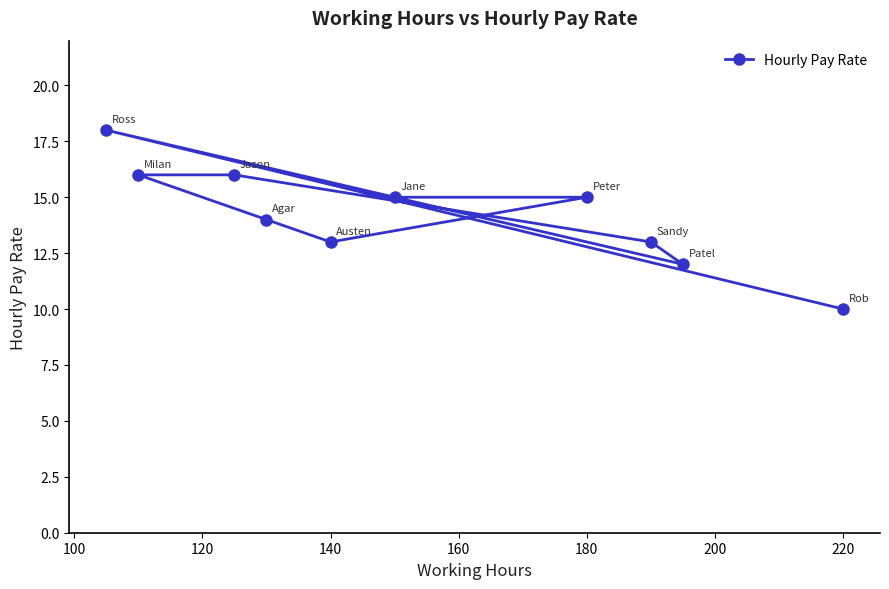

What is the change in value from 140 to 220?

-3